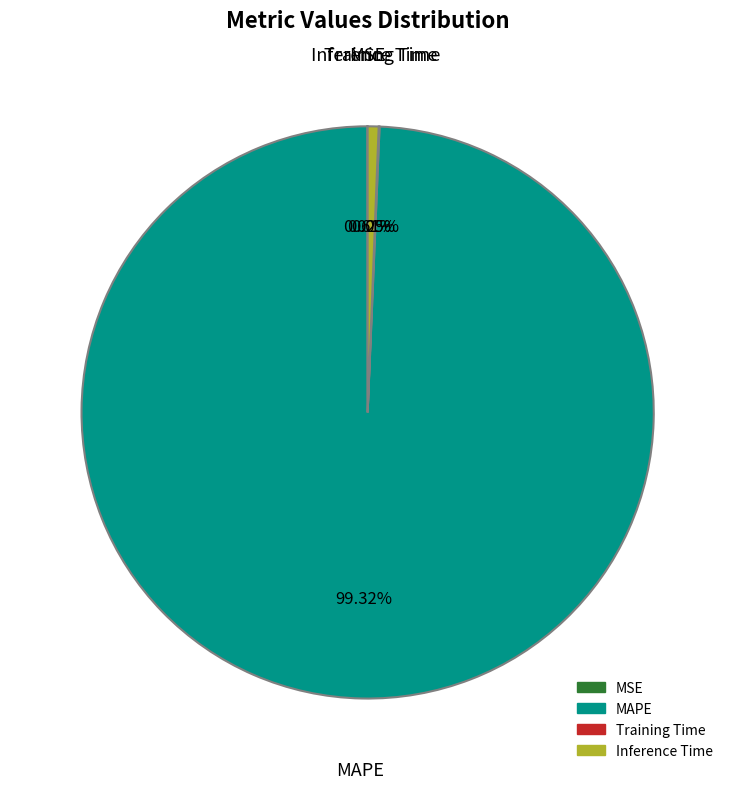

Is there a majority slice in this chart?

Yes